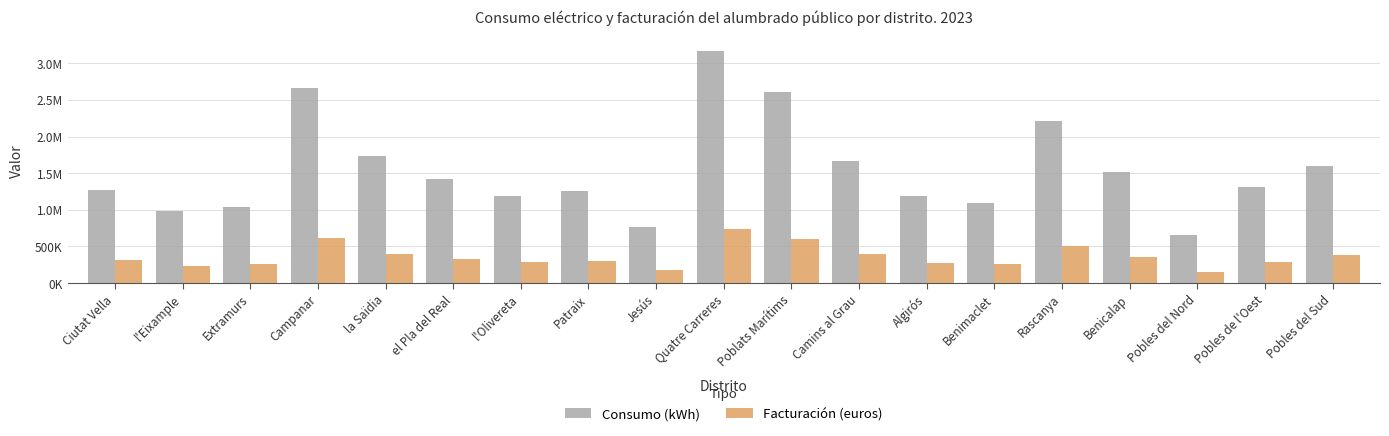

What are all the series names shown in the legend?

Consumo (kWh), Facturación (euros)